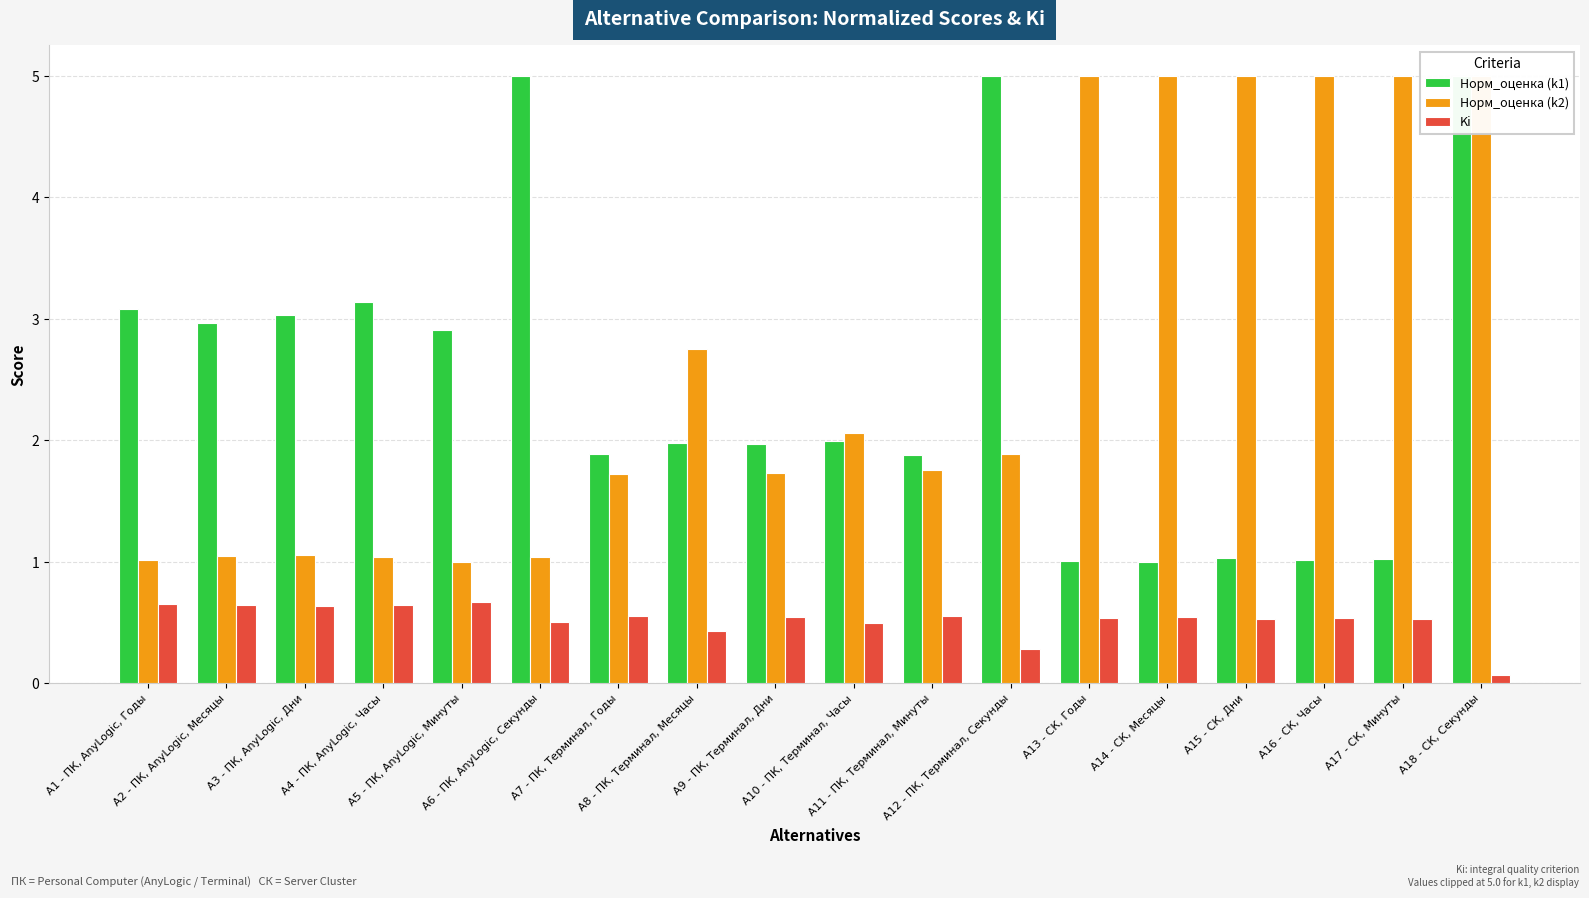

What is the average value of the Норм_оценка (k2) series?

2.7